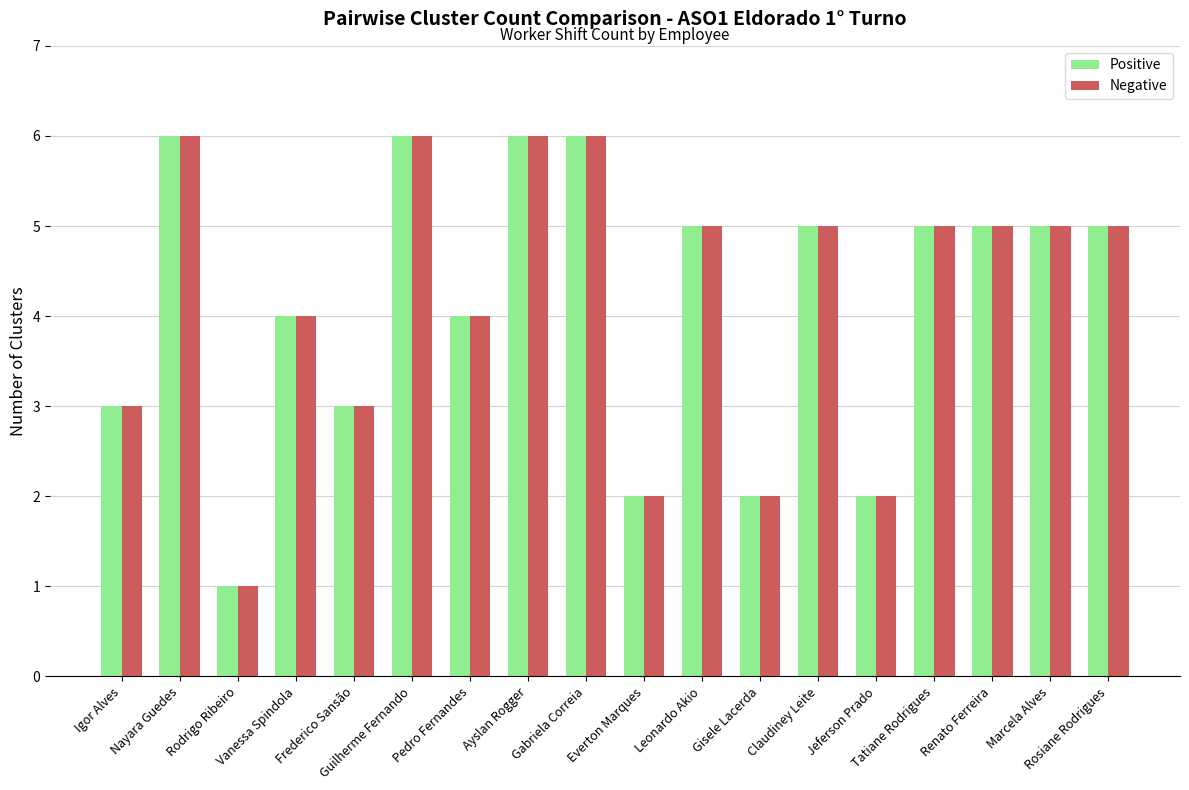

What is the sum of all Positive values?

75